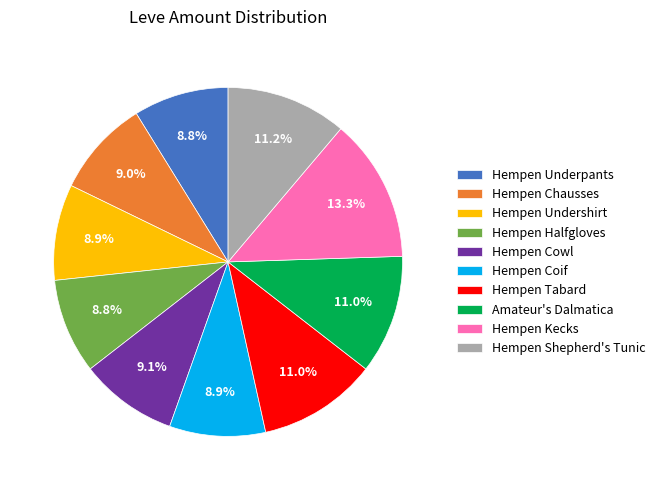

Does any single category account for the majority?

No